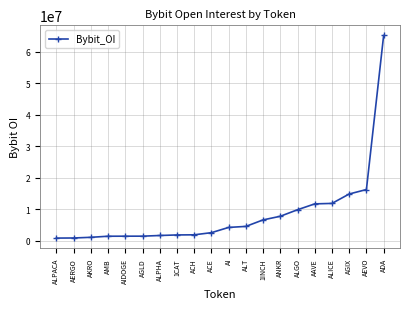

Which has a higher value, AERGO or ALGO?

ALGO